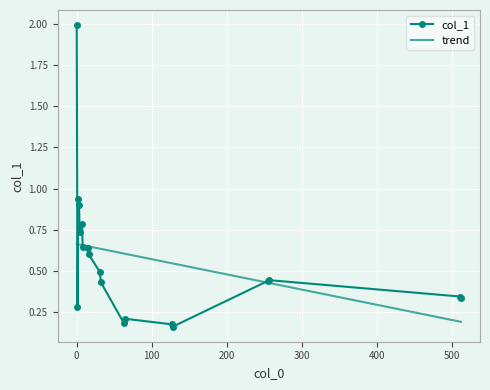

What is the highest value of the col_1 series?

2.0